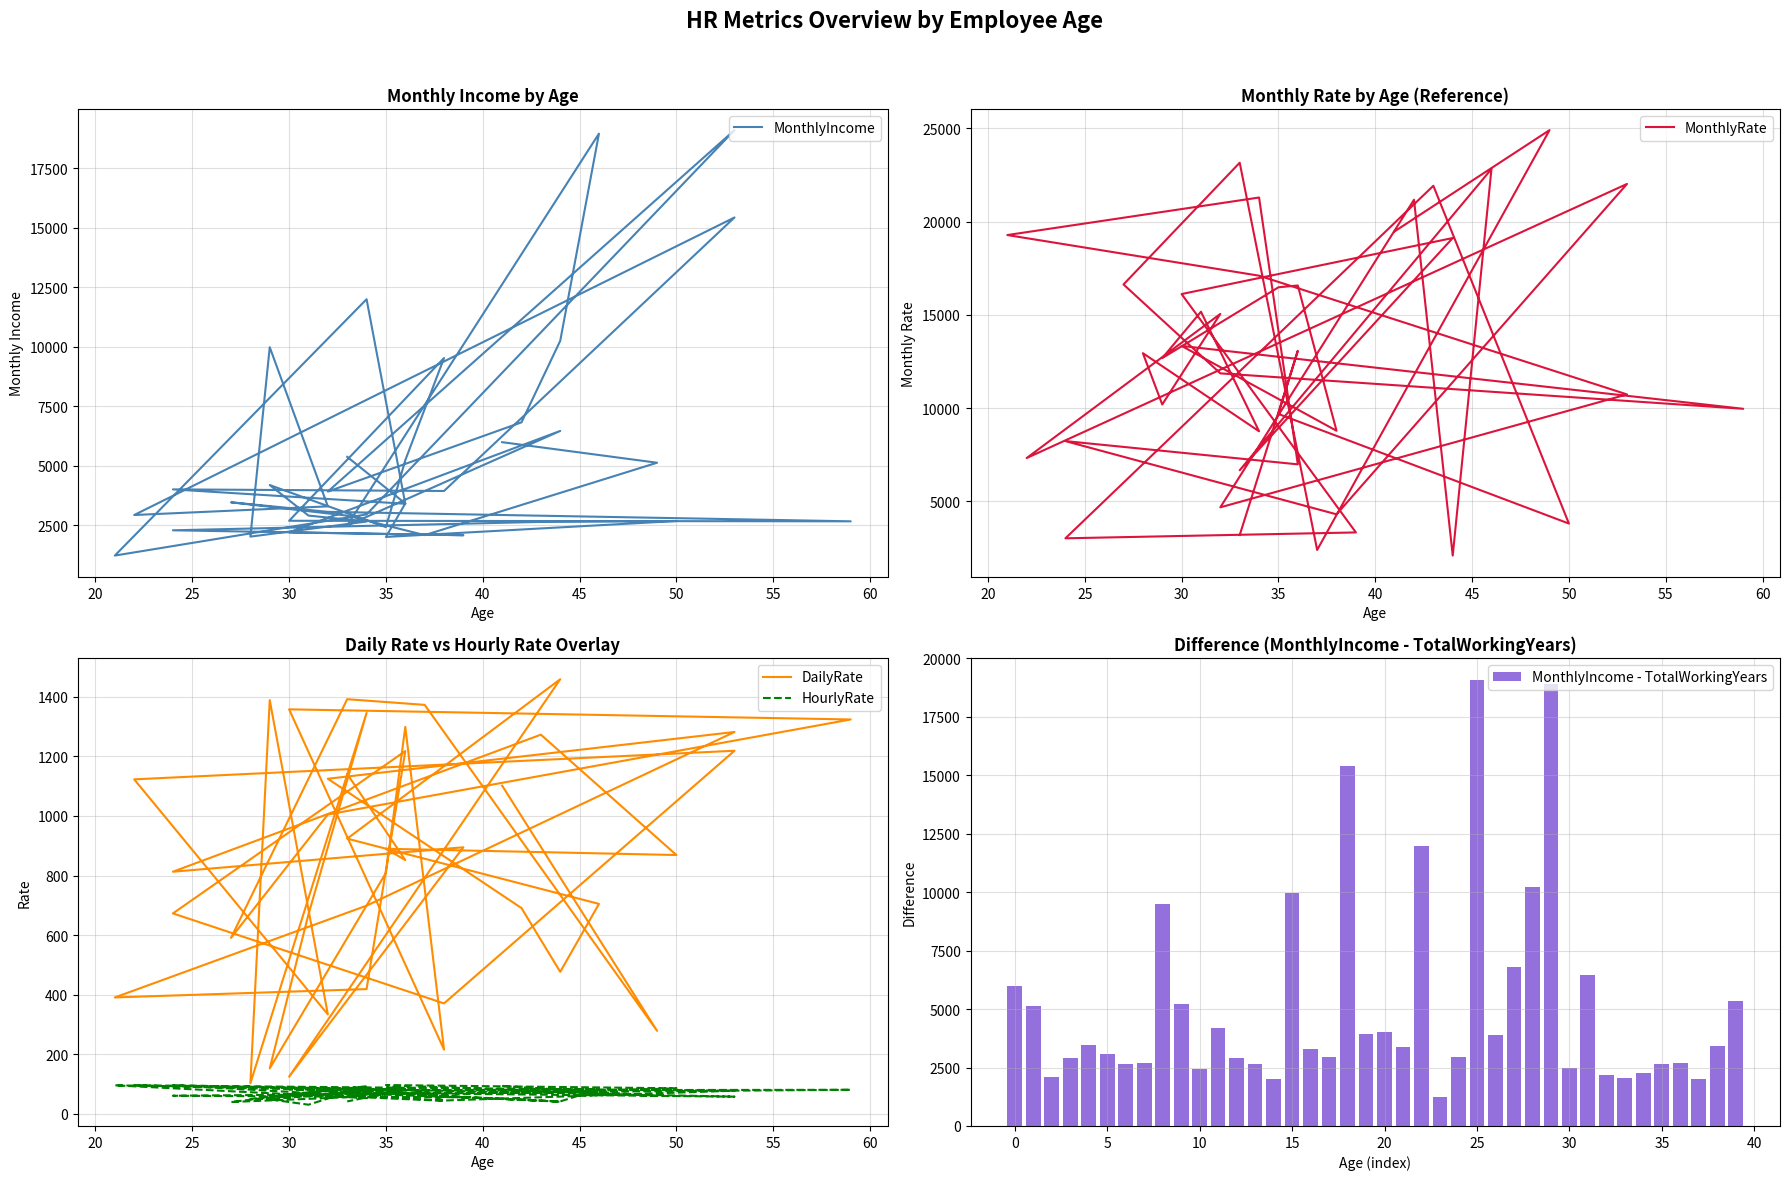

What are all the series names shown in the legend?

MonthlyIncome, MonthlyRate, DailyRate, HourlyRate, MonthlyIncome - TotalWorkingYears